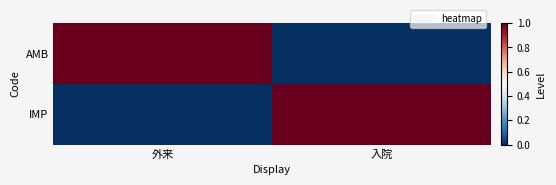

Rank the series at 入院 from highest to lowest value.

IMP, AMB